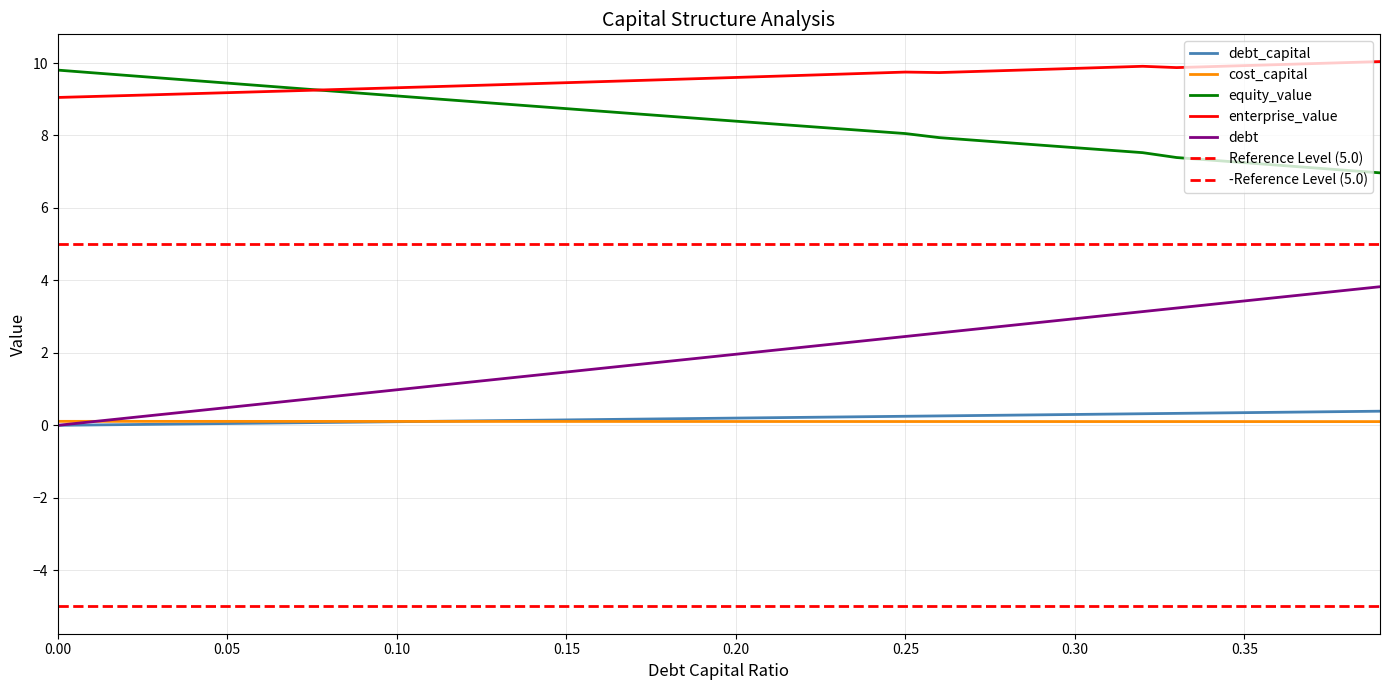

What is the difference between the maximum and second lowest values in the debt_capital series?

0.4